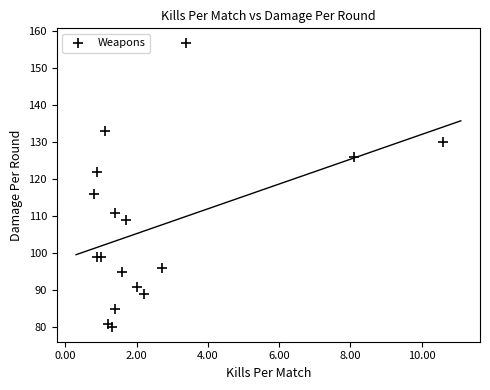

What Y value in the scatter plot is closest to 118?

116